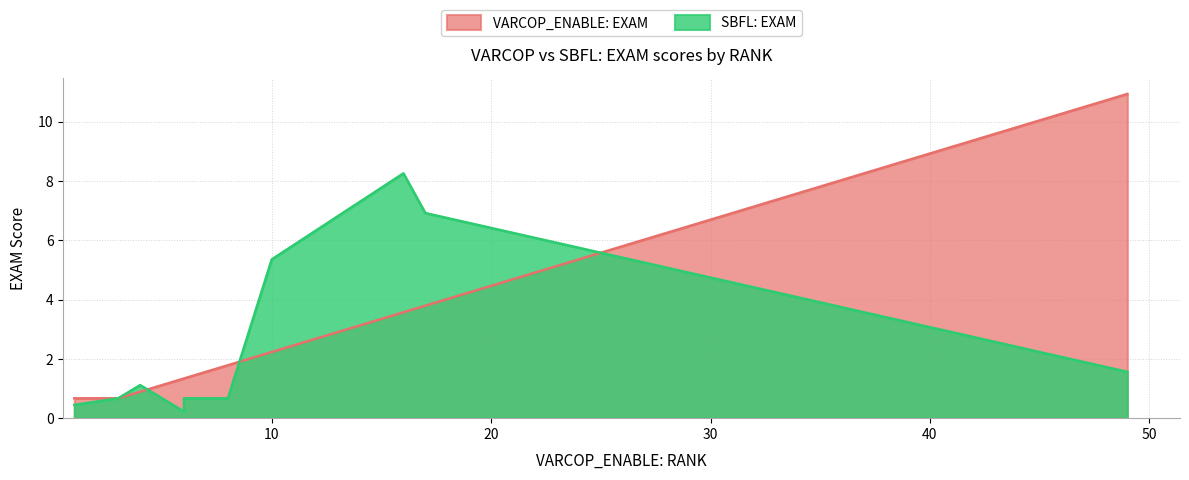

What is the difference between the maximum and minimum values in the SBFL: EXAM series?

8.0